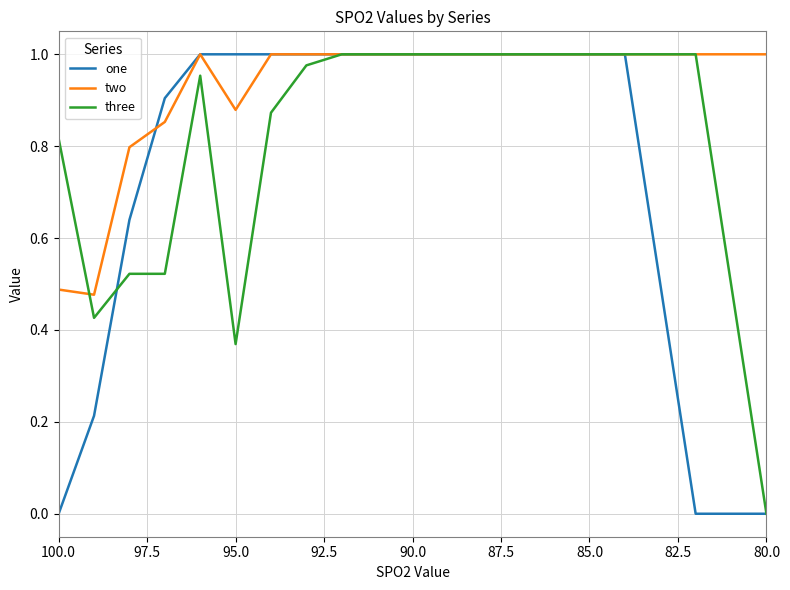

How many data points in three are above 0?

15